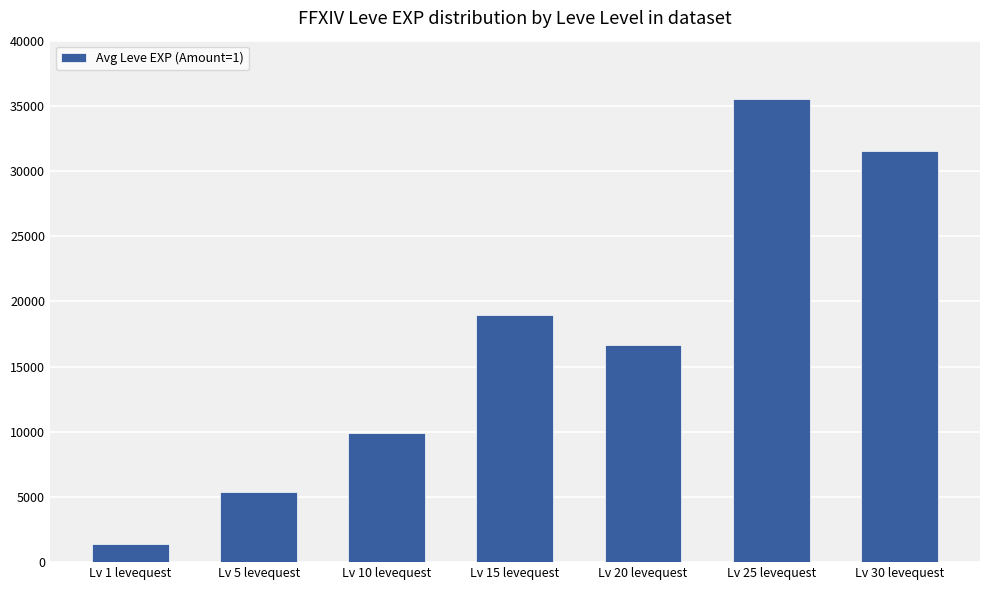

What is the difference between the values at Lv 20 levequest and Lv 10 levequest?

6735